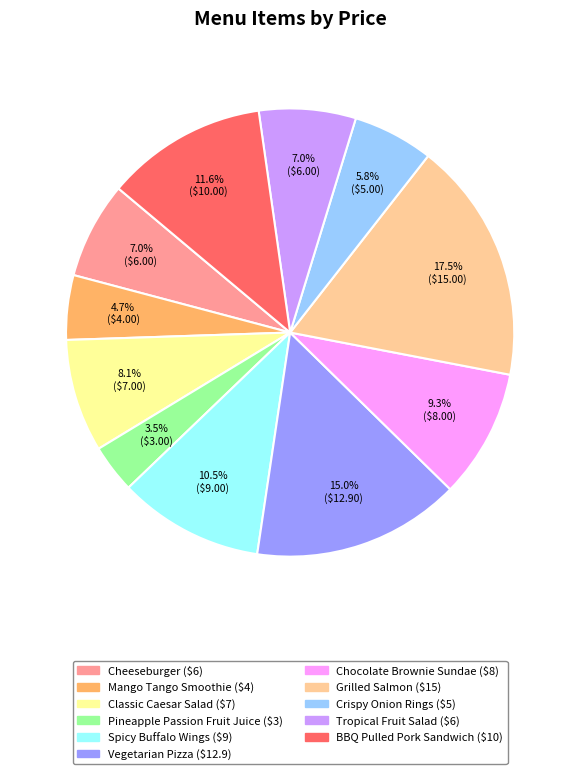

How much of the chart is everything except Spicy Buffalo Wings?

89.5%